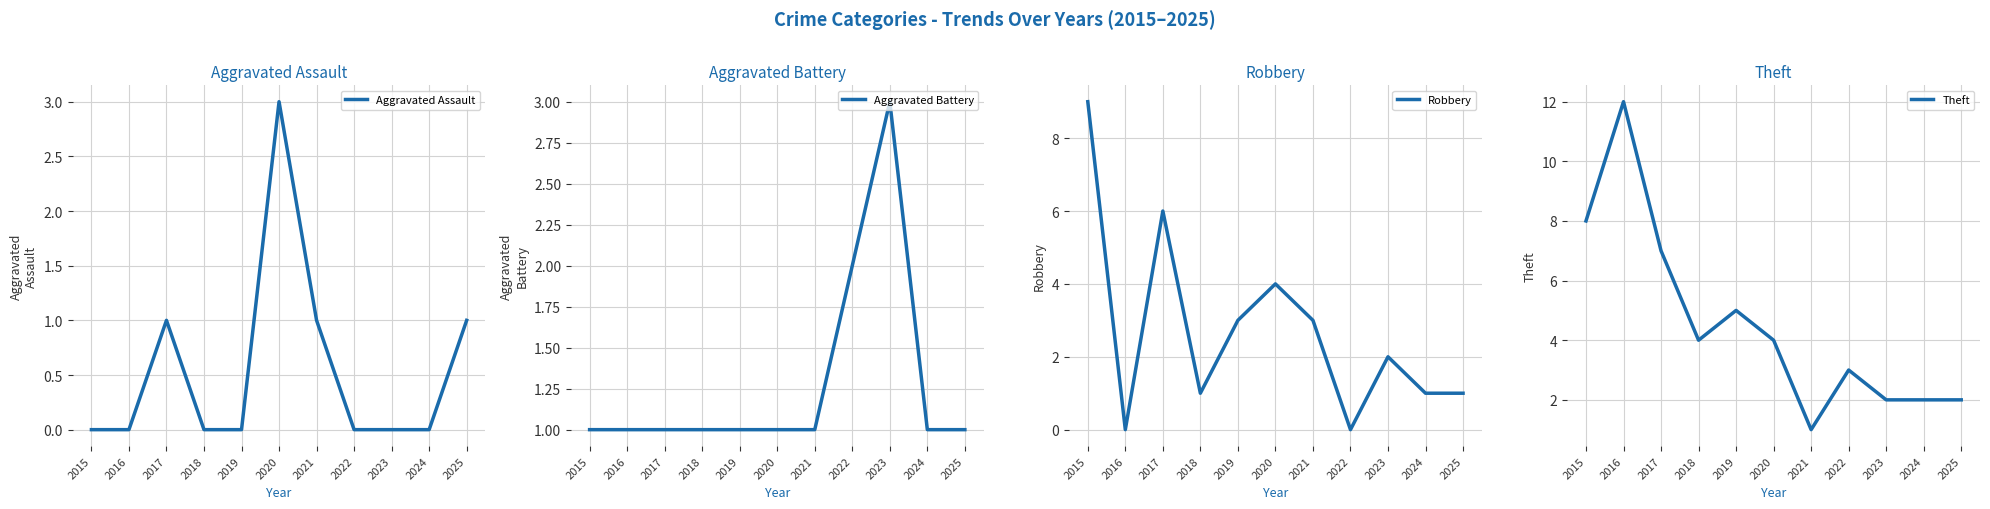

How many intersections are there between Robbery and Theft?

2